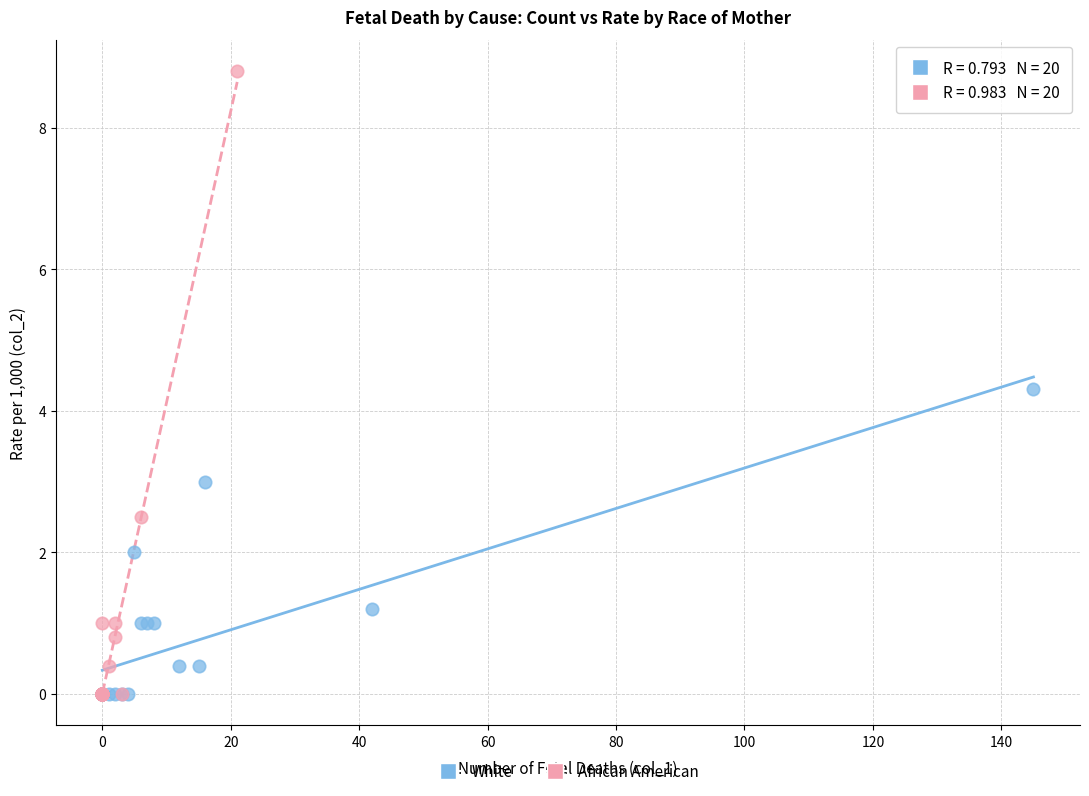

Which series contains the highest Y value?

African American